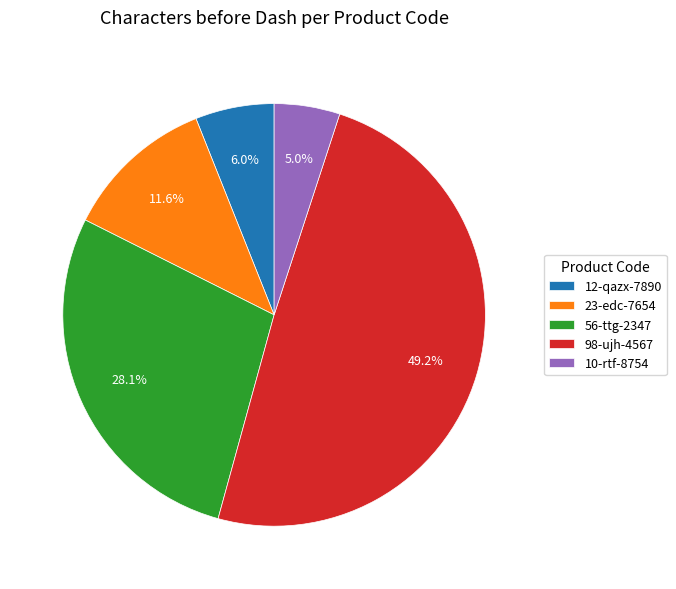

To the nearest percent, what is the combined percentage of 10-rtf-8754 and 23-edc-7654?

17%